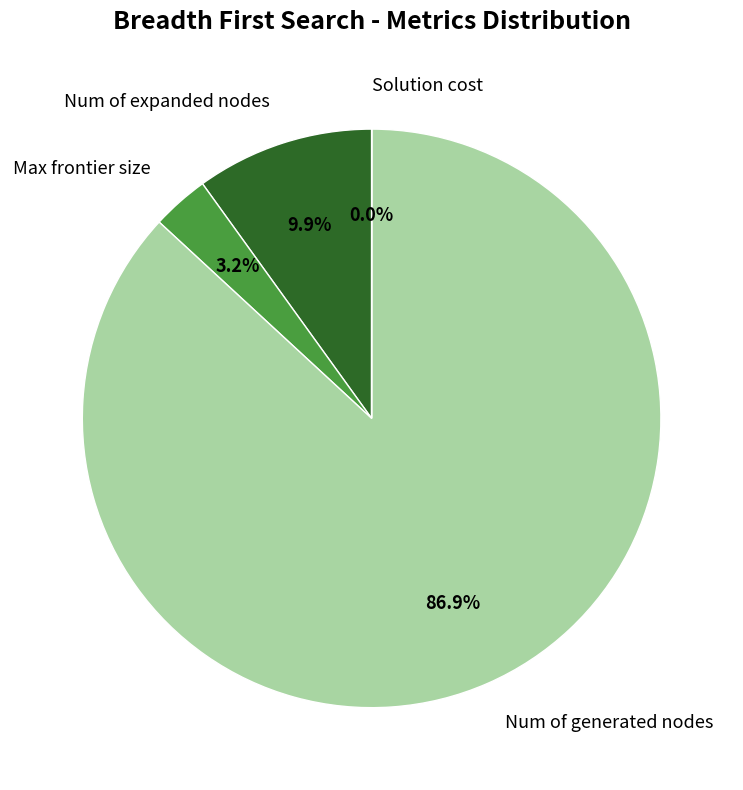

Which has a higher value, Num of expanded nodes or Max frontier size?

Num of expanded nodes